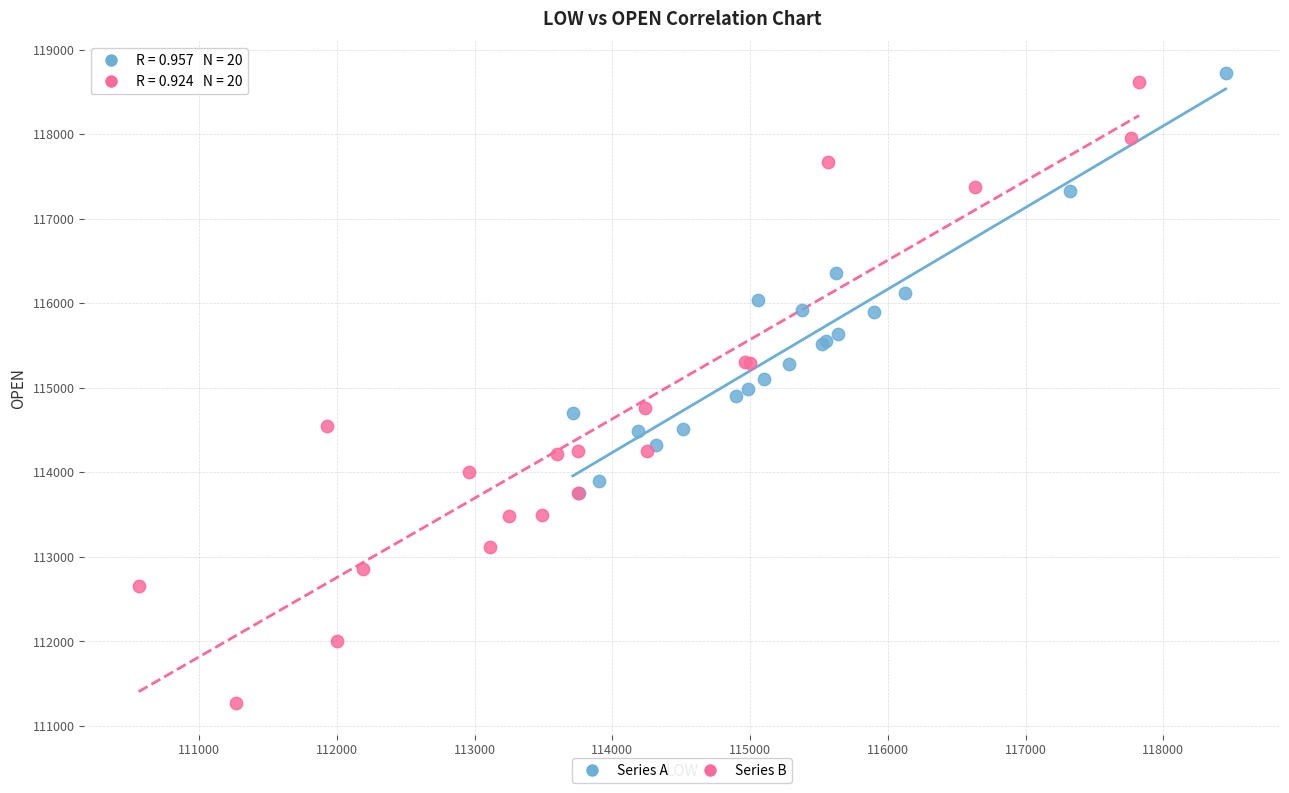

Which series contains the lowest Y value?

Series B